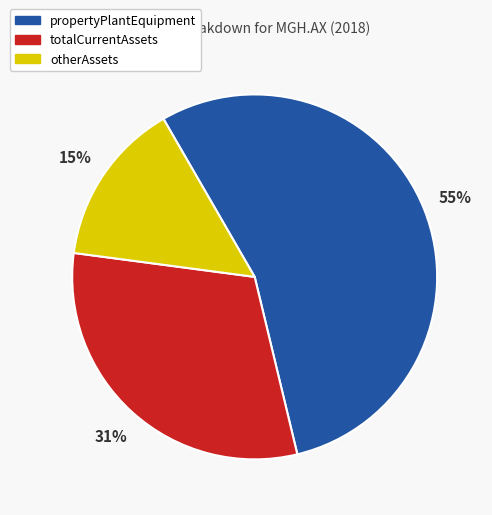

Rank the categories by value from lowest to highest.

otherAssets, totalCurrentAssets, propertyPlantEquipment